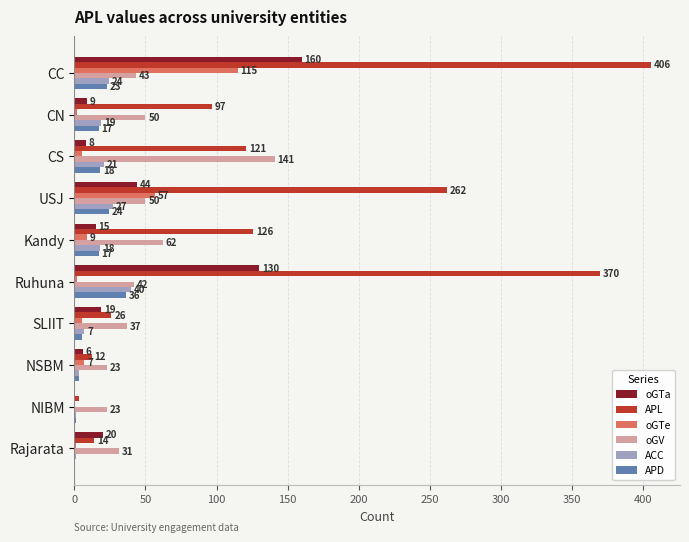

Which series changed the most between CN and Rajarata?

APL